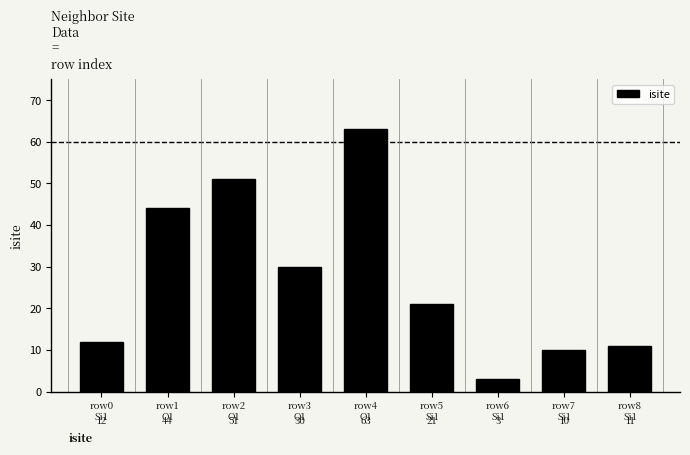

List the labels in order of value, largest first.

row4
O1, row2
O1, row1
O1, row3
O1, row5
Si1, row0
Si1, row8
Si1, row7
Si1, row6
Si1